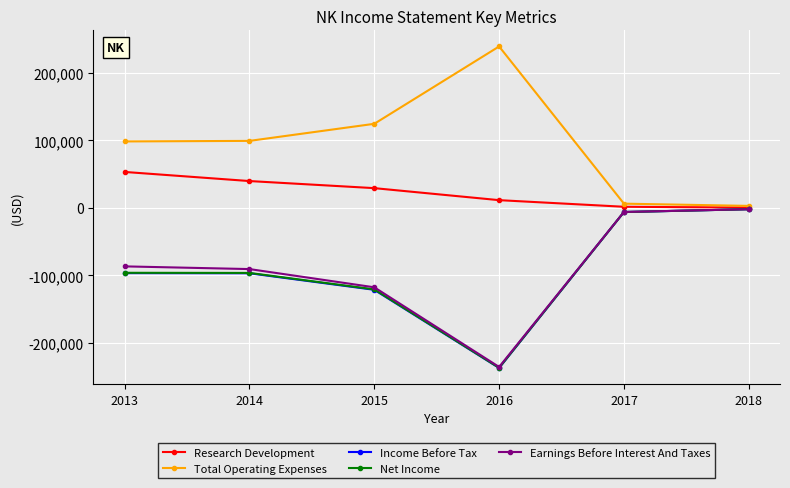

Which category has the lowest value across all series?

2016